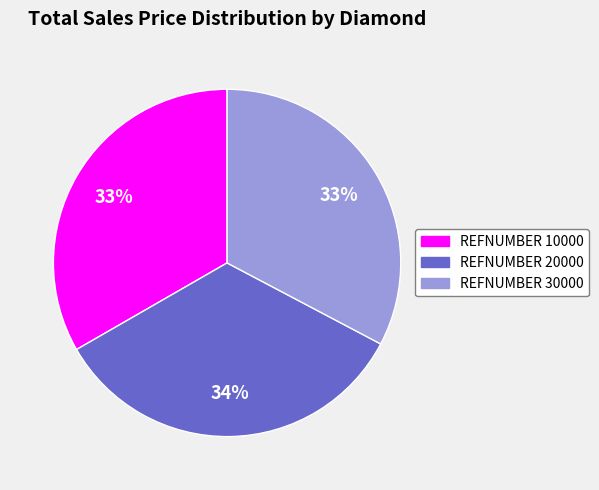

Is there any slice that represents more than half of the pie?

No